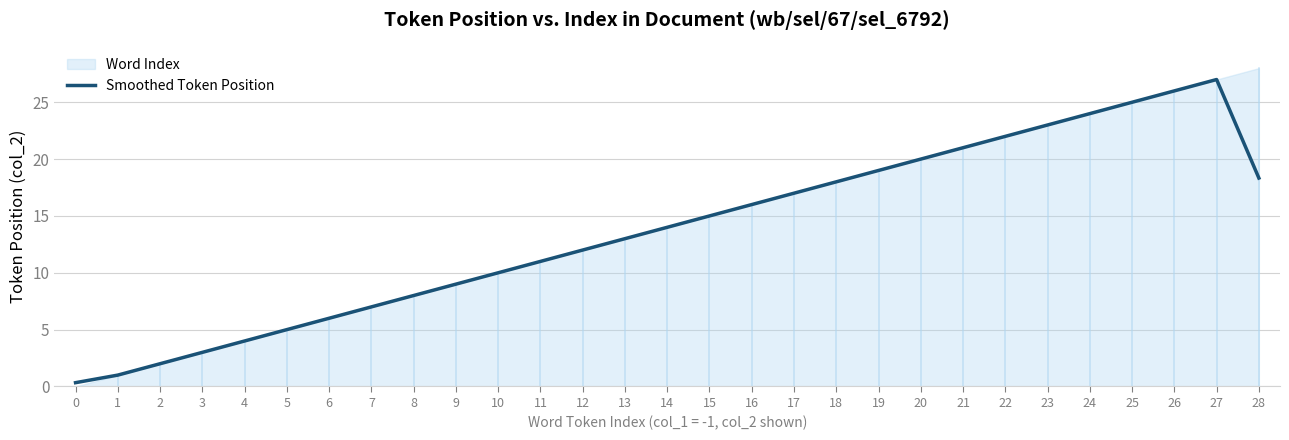

The chart shows a value of 5.0 at 5. True or false?

True